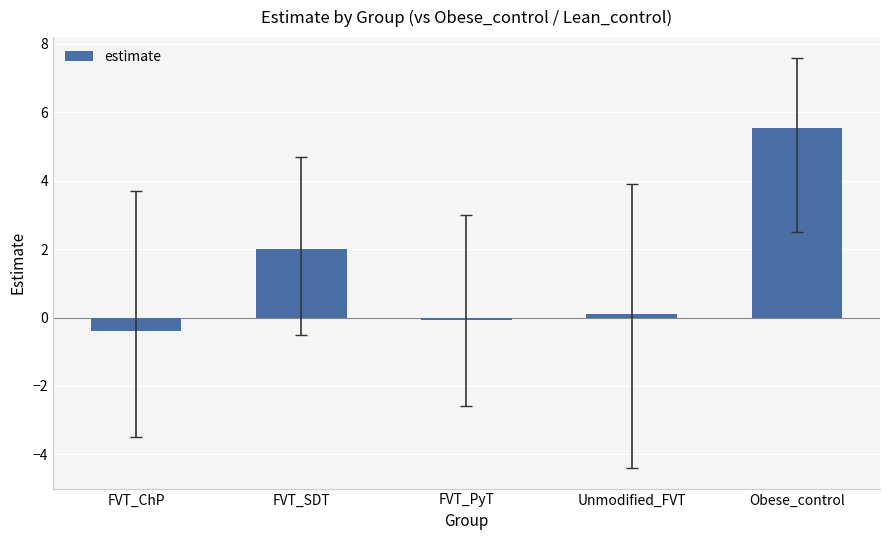

Reading left to right, transcribe all the data shown in this chart.

-0.4	2.0	-0.1	0.1	5.5